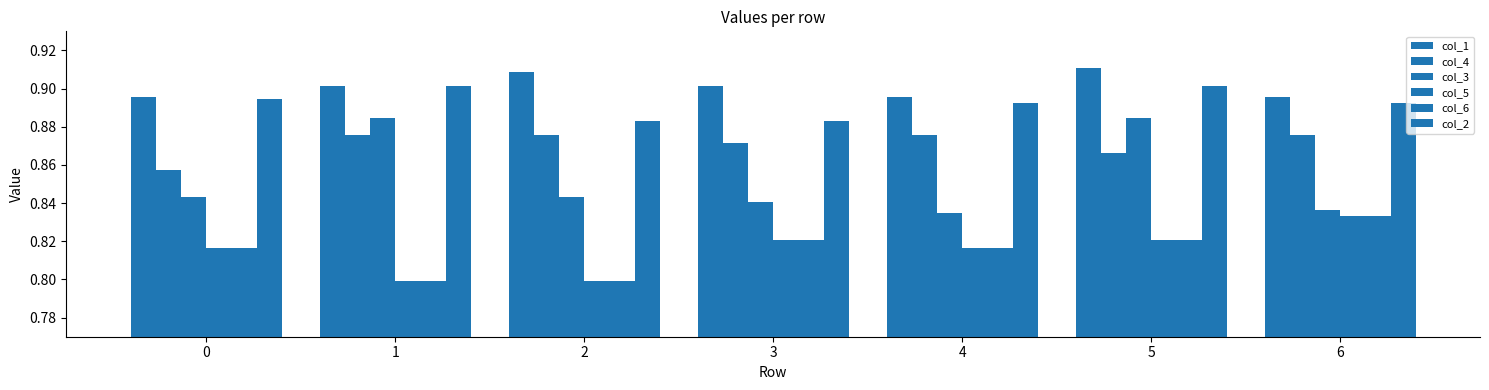

What is the value of the col_6 bar at the 5th from the left?

0.8